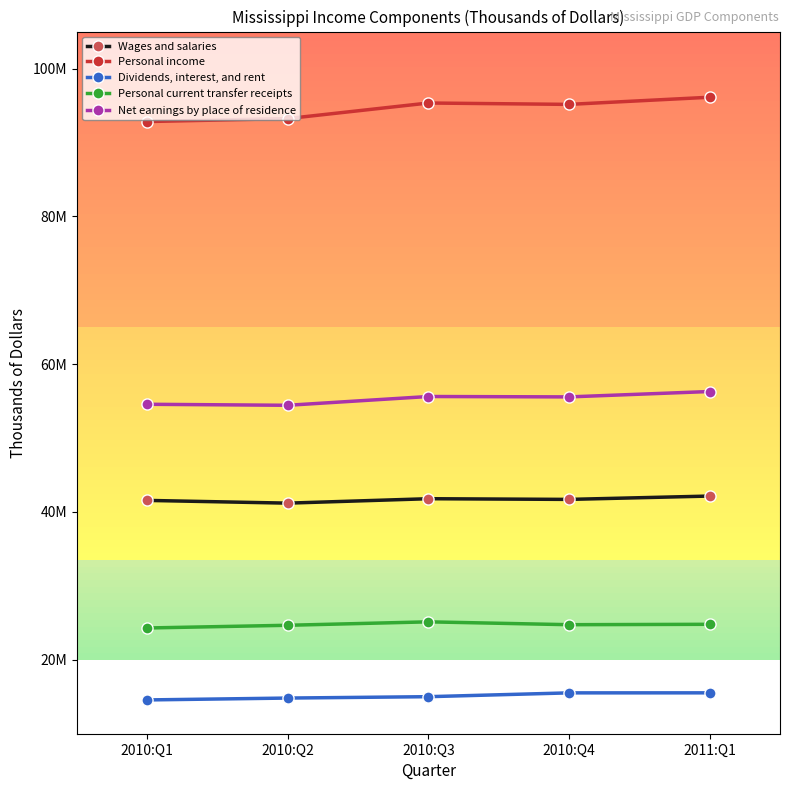

True or false: Dividends, interest, and rent and Wages and salaries intersect in this chart.

False